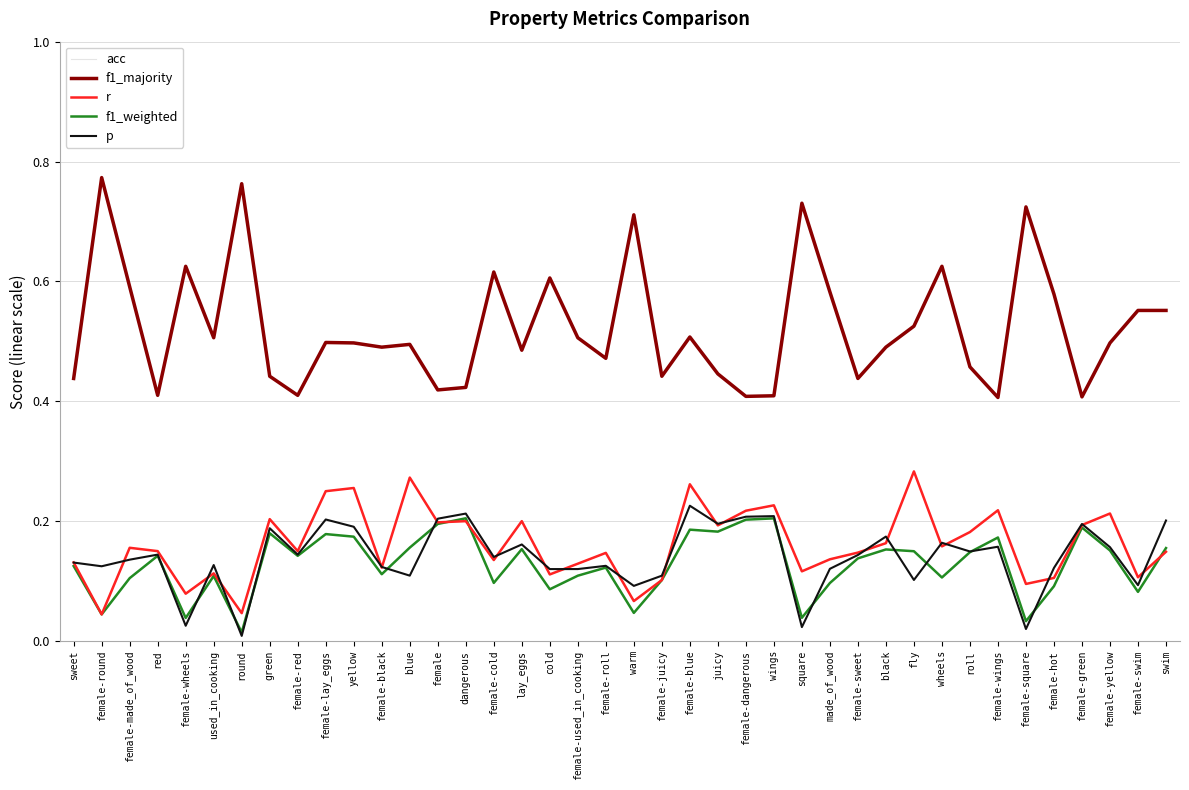

Reading left to right, what are all the values shown in this chart?

acc: sweet=0.1	female-round=0.0	female-made_of_wood=0.2	red=0.1	female-wheels=0.1	used_in_cooking=0.1	round=0.0	green=0.2	female-red=0.1	female-lay_eggs=0.2	yellow=0.3	female-black=0.1	blue=0.3	female=0.2	dangerous=0.2	female-cold=0.1	lay_eggs=0.2	cold=0.1	female-used_in_cooking=0.1	female-roll=0.1	warm=0.1	female-juicy=0.1	female-blue=0.3	juicy=0.2	female-dangerous=0.2	wings=0.2	square=0.1	made_of_wood=0.1	female-sweet=0.1	black=0.2	fly=0.3	wheels=0.2	roll=0.2	female-wings=0.2	female-square=0.1	female-hot=0.1	female-green=0.2	female-yellow=0.2	female-swim=0.1	swim=0.1
f1_majority: sweet=0.4	female-round=0.8	female-made_of_wood=0.6	red=0.4	female-wheels=0.6	used_in_cooking=0.5	round=0.8	green=0.4	female-red=0.4	female-lay_eggs=0.5	yellow=0.5	female-black=0.5	blue=0.5	female=0.4	dangerous=0.4	female-cold=0.6	lay_eggs=0.5	cold=0.6	female-used_in_cooking=0.5	female-roll=0.5	warm=0.7	female-juicy=0.4	female-blue=0.5	juicy=0.4	female-dangerous=0.4	wings=0.4	square=0.7	made_of_wood=0.6	female-sweet=0.4	black=0.5	fly=0.5	wheels=0.6	roll=0.5	female-wings=0.4	female-square=0.7	female-hot=0.6	female-green=0.4	female-yellow=0.5	female-swim=0.6	swim=0.6
r: sweet=0.1	female-round=0.0	female-made_of_wood=0.2	red=0.1	female-wheels=0.1	used_in_cooking=0.1	round=0.0	green=0.2	female-red=0.1	female-lay_eggs=0.2	yellow=0.3	female-black=0.1	blue=0.3	female=0.2	dangerous=0.2	female-cold=0.1	lay_eggs=0.2	cold=0.1	female-used_in_cooking=0.1	female-roll=0.1	warm=0.1	female-juicy=0.1	female-blue=0.3	juicy=0.2	female-dangerous=0.2	wings=0.2	square=0.1	made_of_wood=0.1	female-sweet=0.1	black=0.2	fly=0.3	wheels=0.2	roll=0.2	female-wings=0.2	female-square=0.1	female-hot=0.1	female-green=0.2	female-yellow=0.2	female-swim=0.1	swim=0.1
f1_weighted: sweet=0.1	female-round=0.0	female-made_of_wood=0.1	red=0.1	female-wheels=0.0	used_in_cooking=0.1	round=0.0	green=0.2	female-red=0.1	female-lay_eggs=0.2	yellow=0.2	female-black=0.1	blue=0.2	female=0.2	dangerous=0.2	female-cold=0.1	lay_eggs=0.2	cold=0.1	female-used_in_cooking=0.1	female-roll=0.1	warm=0.0	female-juicy=0.1	female-blue=0.2	juicy=0.2	female-dangerous=0.2	wings=0.2	square=0.0	made_of_wood=0.1	female-sweet=0.1	black=0.2	fly=0.1	wheels=0.1	roll=0.1	female-wings=0.2	female-square=0.0	female-hot=0.1	female-green=0.2	female-yellow=0.2	female-swim=0.1	swim=0.2
p: sweet=0.1	female-round=0.1	female-made_of_wood=0.1	red=0.1	female-wheels=0.0	used_in_cooking=0.1	round=0.0	green=0.2	female-red=0.1	female-lay_eggs=0.2	yellow=0.2	female-black=0.1	blue=0.1	female=0.2	dangerous=0.2	female-cold=0.1	lay_eggs=0.2	cold=0.1	female-used_in_cooking=0.1	female-roll=0.1	warm=0.1	female-juicy=0.1	female-blue=0.2	juicy=0.2	female-dangerous=0.2	wings=0.2	square=0.0	made_of_wood=0.1	female-sweet=0.1	black=0.2	fly=0.1	wheels=0.2	roll=0.1	female-wings=0.2	female-square=0.0	female-hot=0.1	female-green=0.2	female-yellow=0.2	female-swim=0.1	swim=0.2